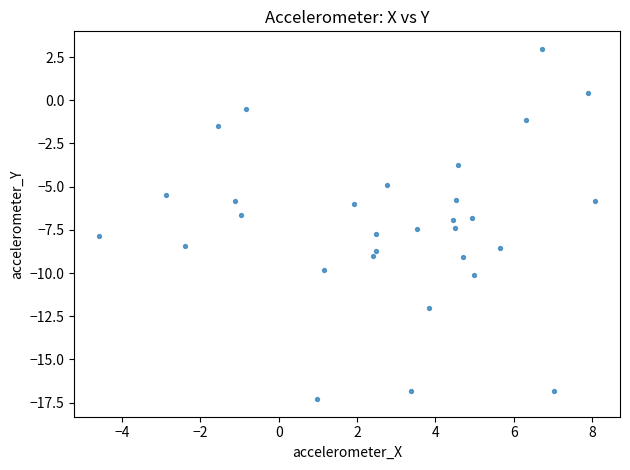

What is the range of Y values (max minus min)?

20.3